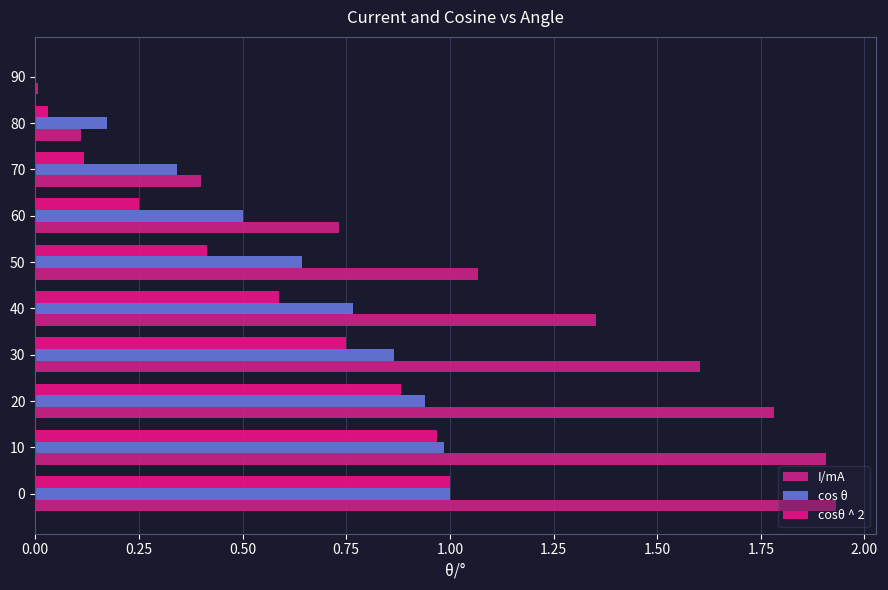

What is the difference between the maximum and minimum values in the I/mA series?

1.9